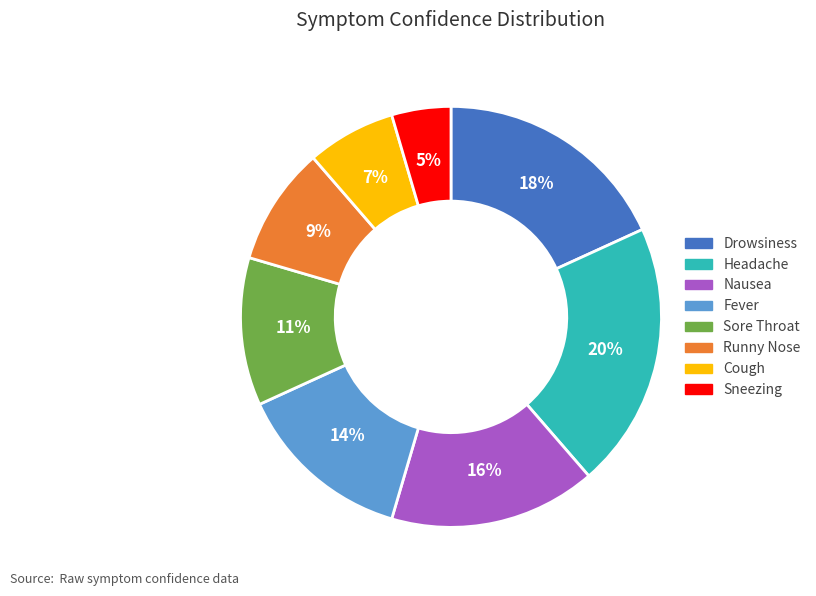

Count the number of slices in the pie.

8